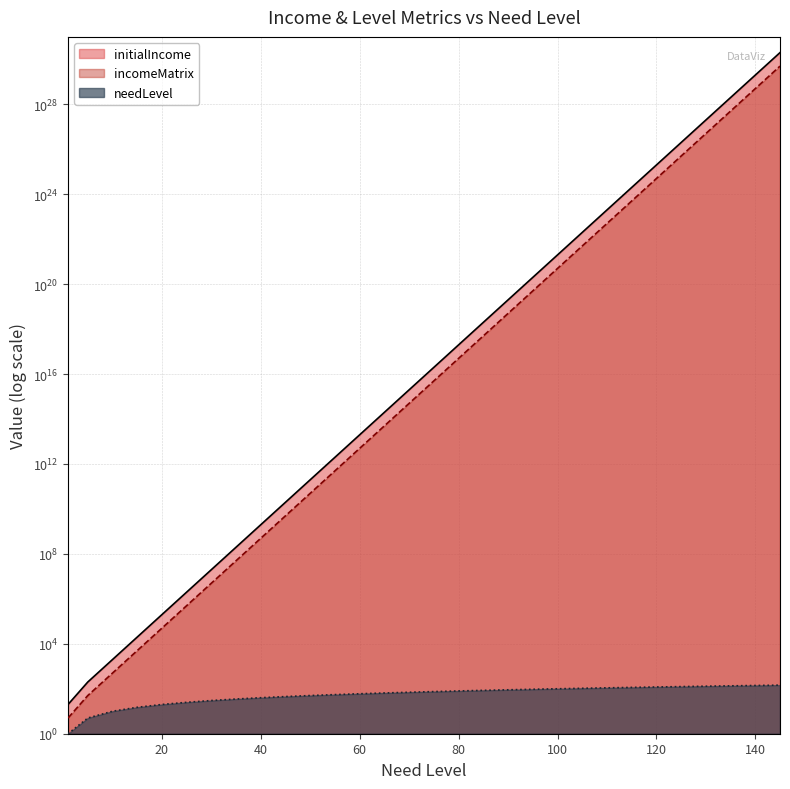

Reading left to right, extract all data points from this chart.

needLevel: 1=1	5=5	10=10	15=15	20=20	25=25	30=30	35=35	40=40	45=45	50=50	55=55	60=60	65=65	70=70	75=75	80=80	85=85	90=90	95=95	100=100	105=105	110=110	115=115	120=120	125=125	130=130	135=135	140=140	145=145
initialIncome: 1=20	5=200	10=2000	15=20000	20=200000	25=2000000	30=20000000	35=200000000	40=2000000000	45=20000000000	50=200000000000	55=2000000000000	60=20000000000000	65=200000000000000	70=2000000000000000	75=20000000000000000	80=200000000000000000	85=2000000000000000000	90=20000000000000000000	95=200000000000000000000	100=2000000000000000000000	105=20000000000000000000000	110=199999999999999983222784	115=1999999999999999966445568	120=19999999999999997516972032	125=200000000000000009529458688	130=2000000000000000026575110144	135=19999999999999999166239473664	140=199999999999999982866301714432	145=1999999999999999758294272966656
incomeMatrix: 1=5	5=50	10=500	15=5000	20=50000	25=500000	30=5000000	35=50000000	40=500000000	45=5000000000	50=50000000000	55=500000000000	60=5000000000000	65=50000000000000	70=500000000000000	75=5000000000000000	80=50000000000000000	85=500000000000000000	90=5000000000000000000	95=50000000000000000000	100=500000000000000000000	105=5000000000000000000000	110=49999999999999995805696	115=499999999999999991611392	120=4999999999999999379243008	125=50000000000000002382364672	130=500000000000000006643777536	135=4999999999999999791559868416	140=49999999999999995716575428608	145=499999999999999939573568241664